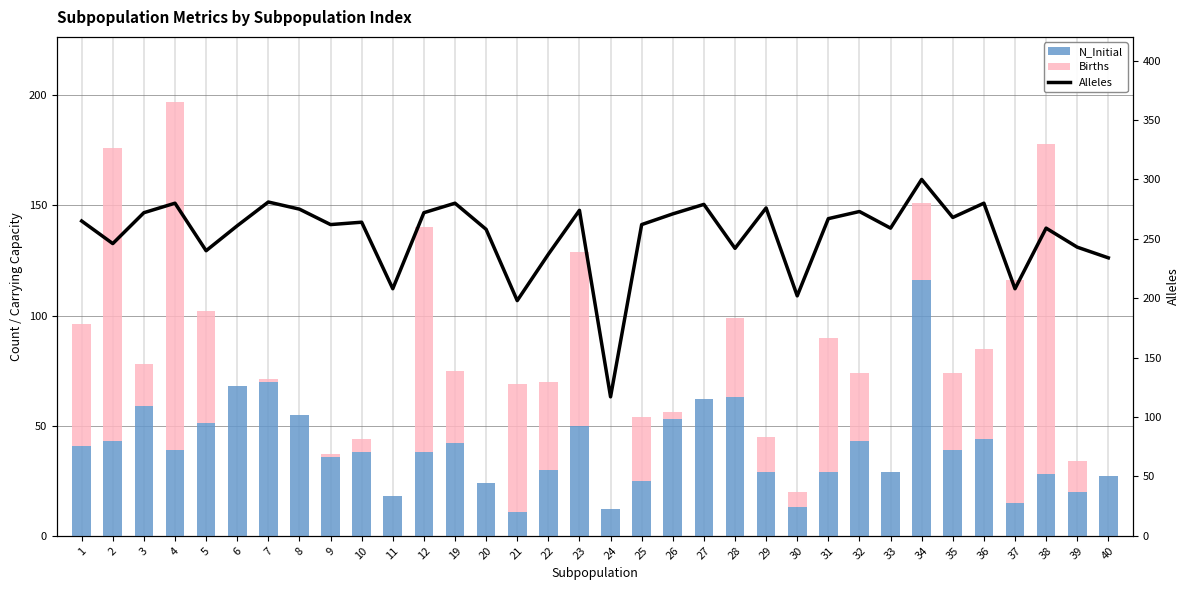

What is the lowest value of the N_Initial series?

11